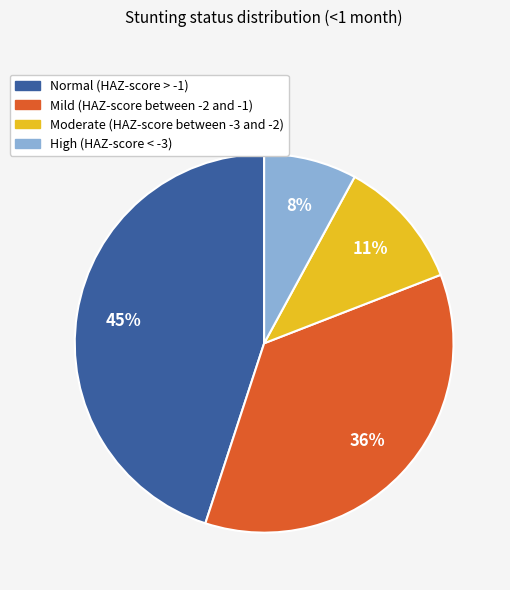

Combined, do Mild (HAZ-score between -2 and -1) and Moderate (HAZ-score between -3 and -2) account for over 50%?

No